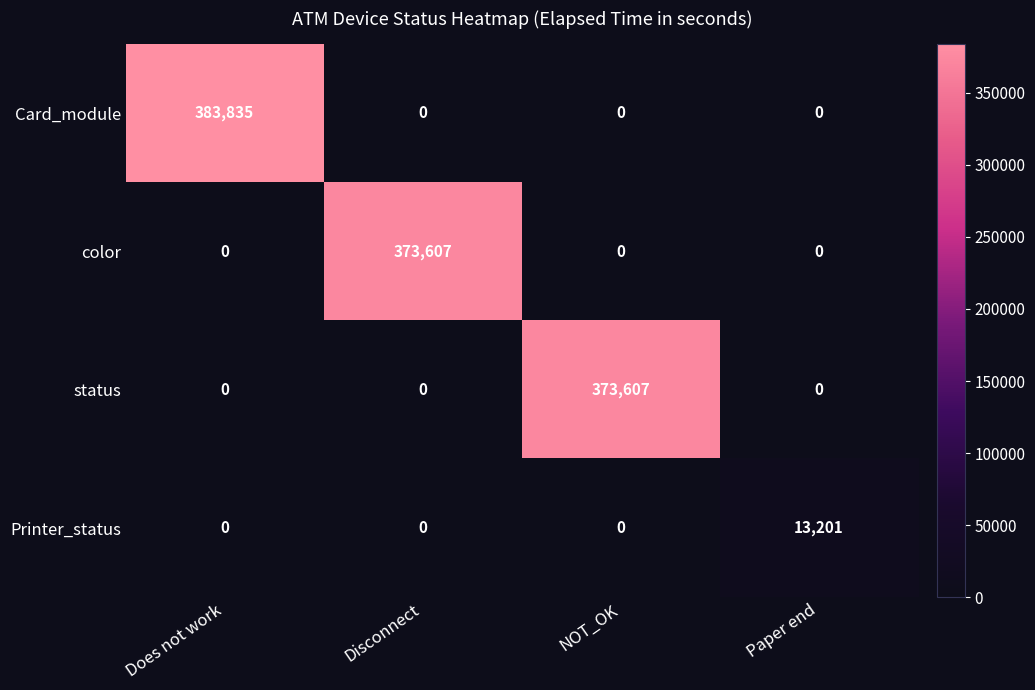

At which category does the chart reach its peak across all series?

Does not work